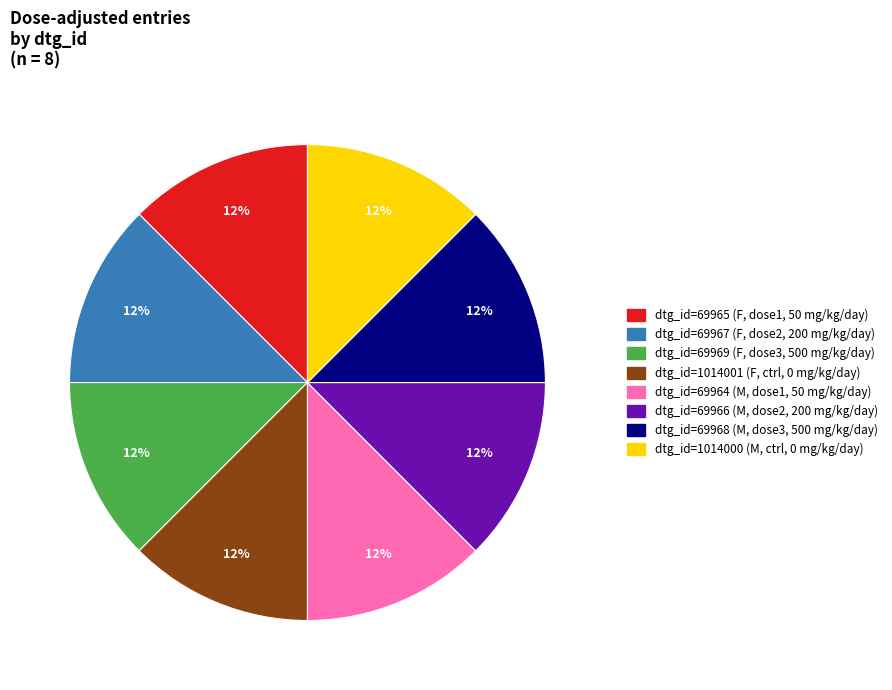

Does any single category account for the majority?

No